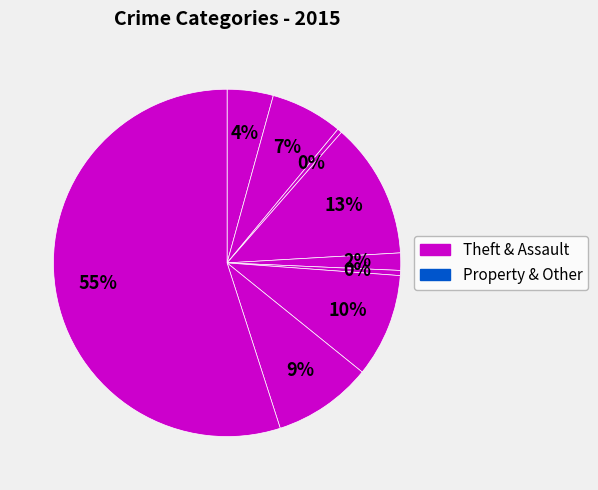

Which slice is the largest?

Theft